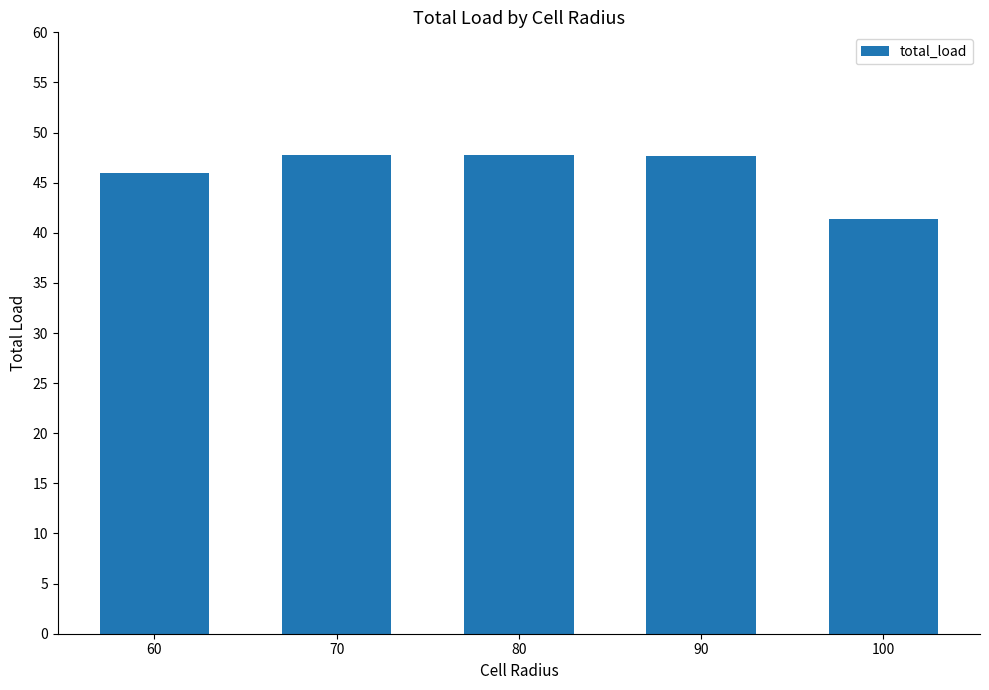

The value at 90 is 47.7. True or false?

True